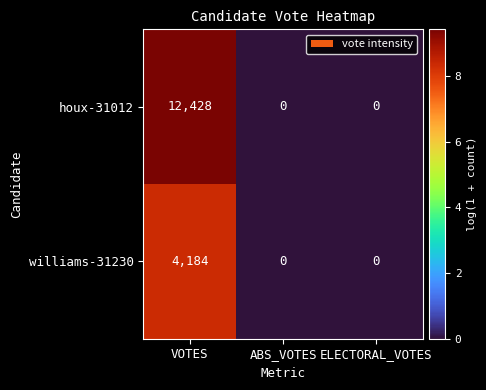

Rank the series by their average value, from highest to lowest.

houx-31012, williams-31230